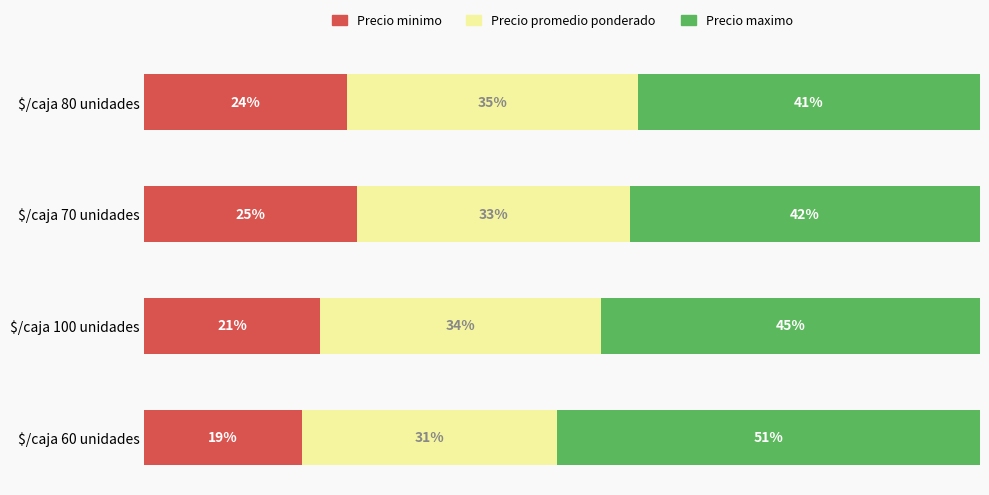

Reading right to left, list all the values displayed in this chart.

Precio minimo: 24.3	25.4	21.1	18.8
Precio promedio ponderado: 34.8	32.7	33.6	30.5
Precio maximo: 41.0	41.9	45.3	50.6